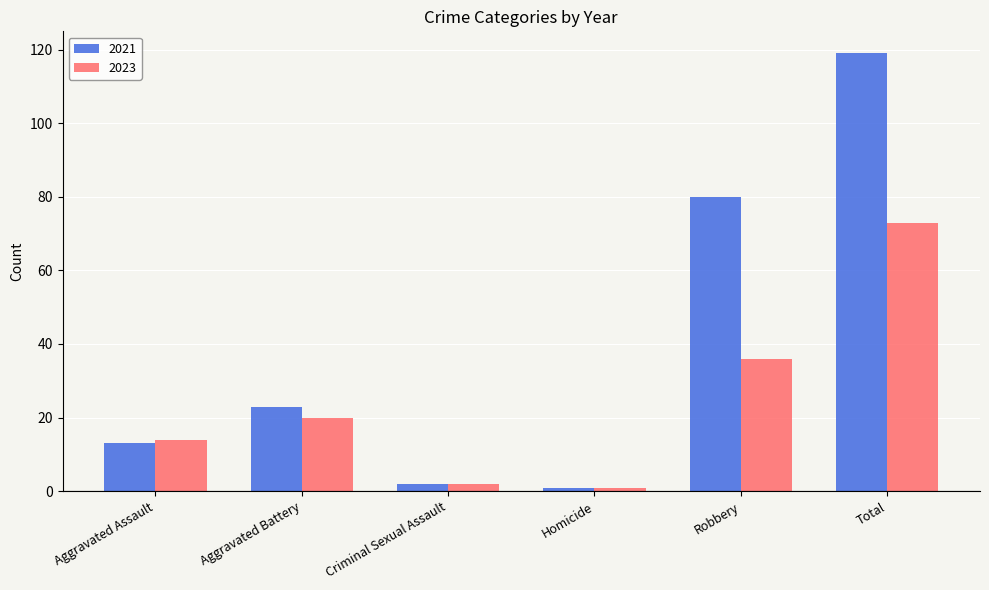

What are all the series names shown in the legend?

2021, 2023